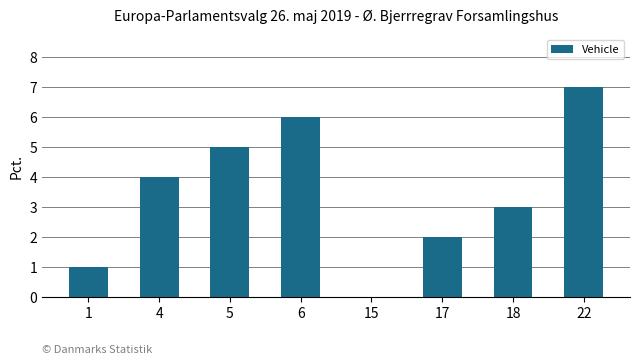

What is the greatest value displayed?

7